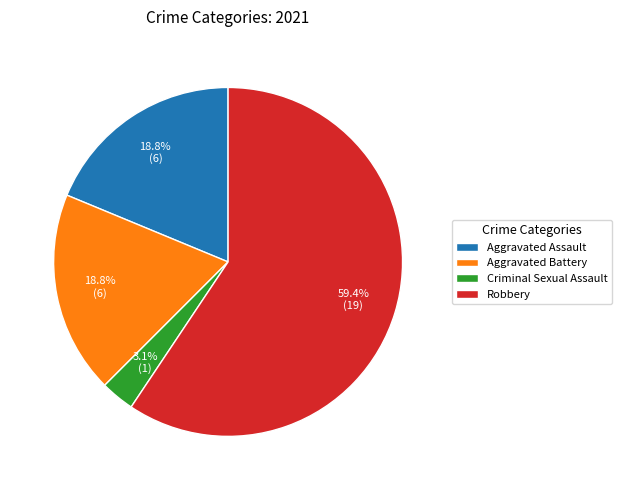

Approximately how many times larger is the value at Robbery compared to Aggravated Assault?

3.2